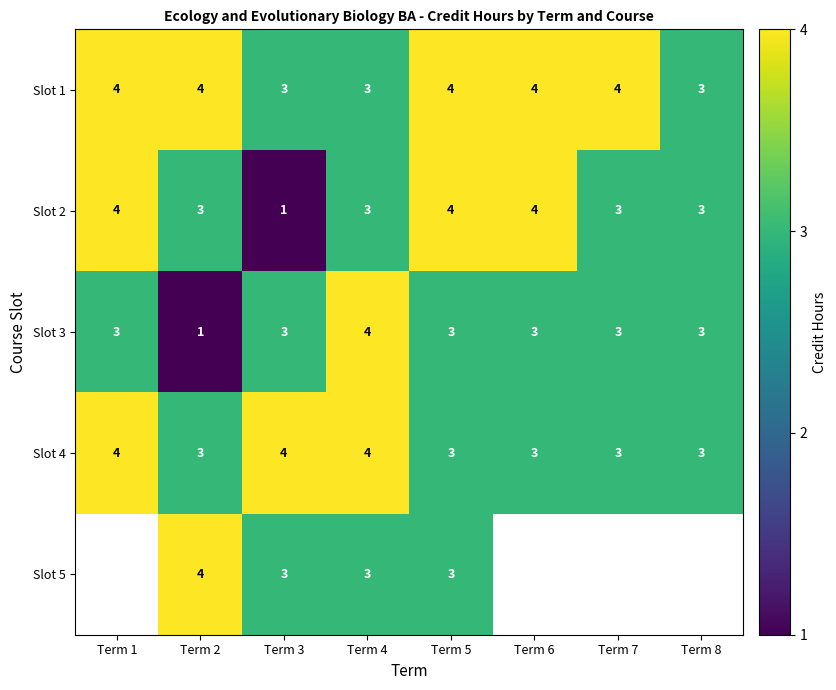

Is the value of Slot 3 at Term 5 greater than the value of Slot 2 at Term 1?

No